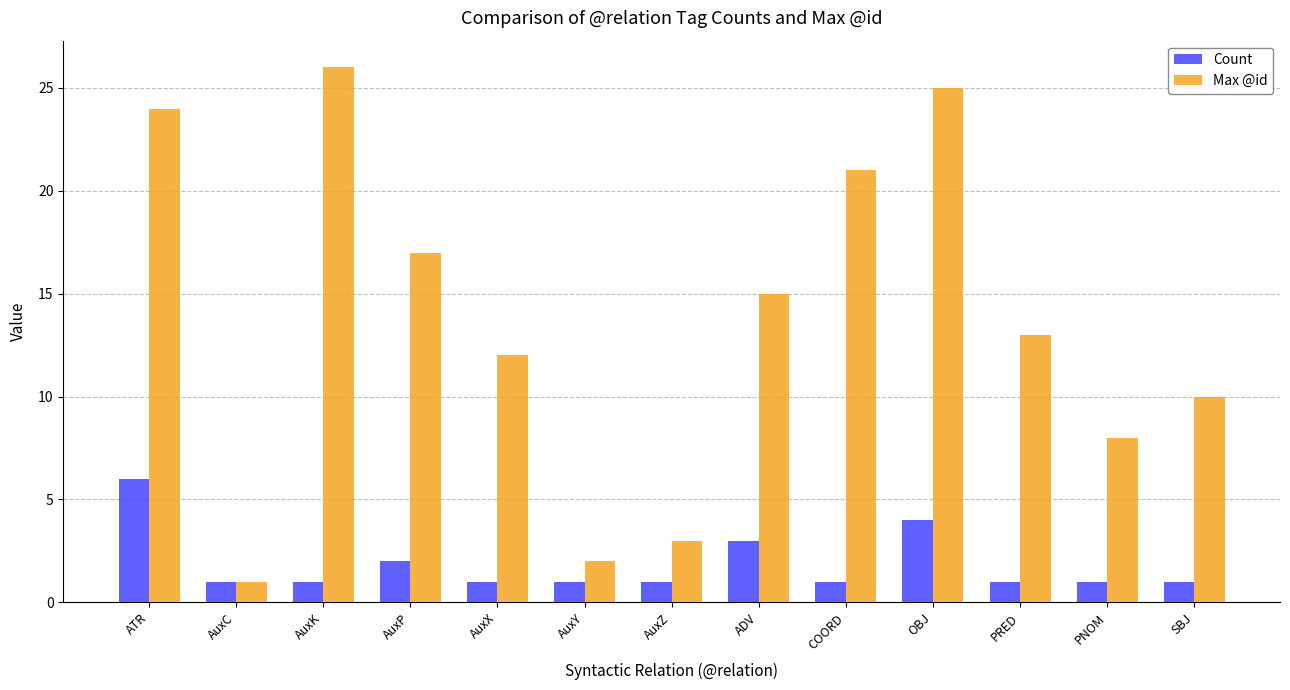

What is the label of the 5th bar from the right?

COORD